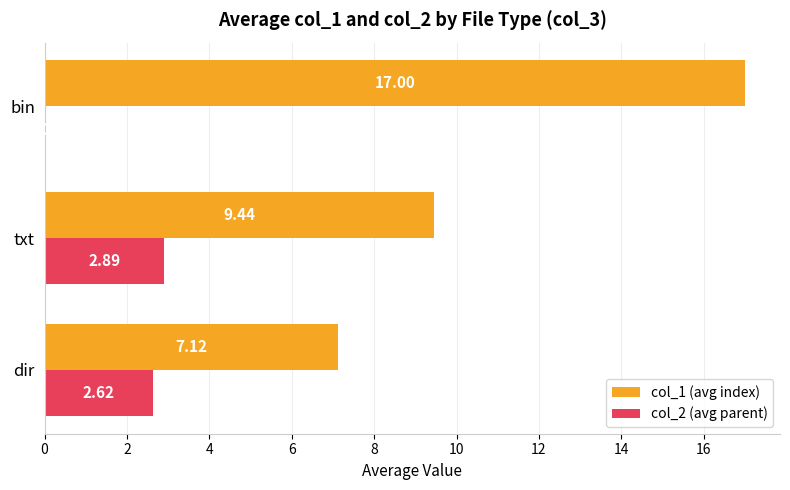

Which series has the largest range (max minus min)?

col_1 (avg index)